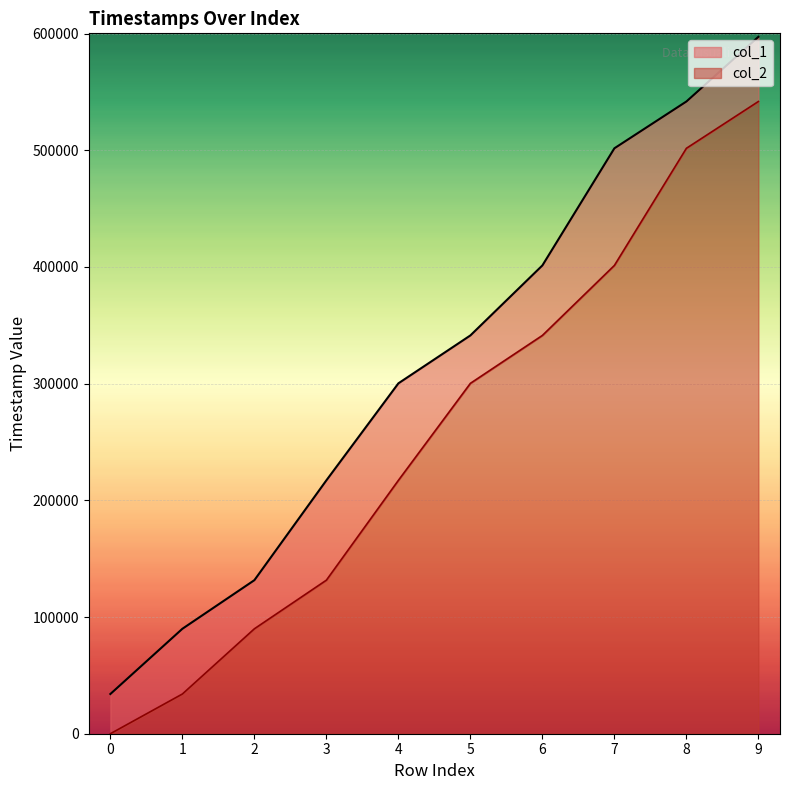

What is the spread (max minus min) of values at 2?

41663